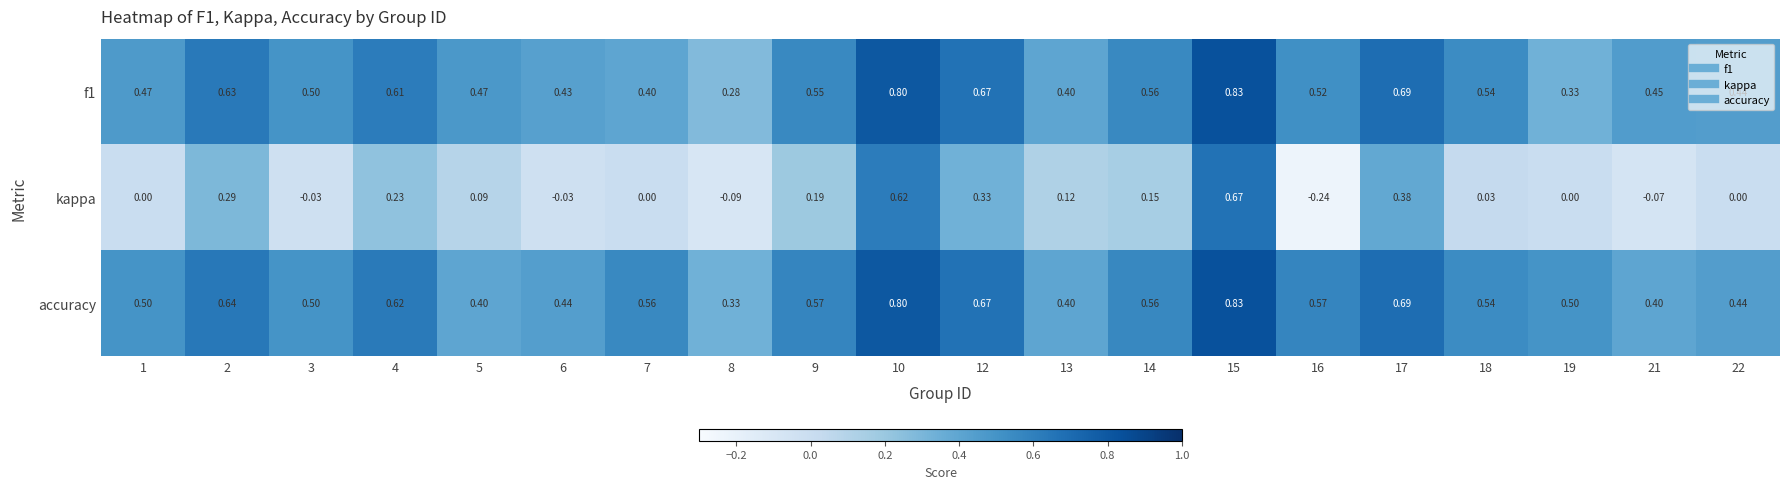

Which series has the largest total across all categories?

accuracy